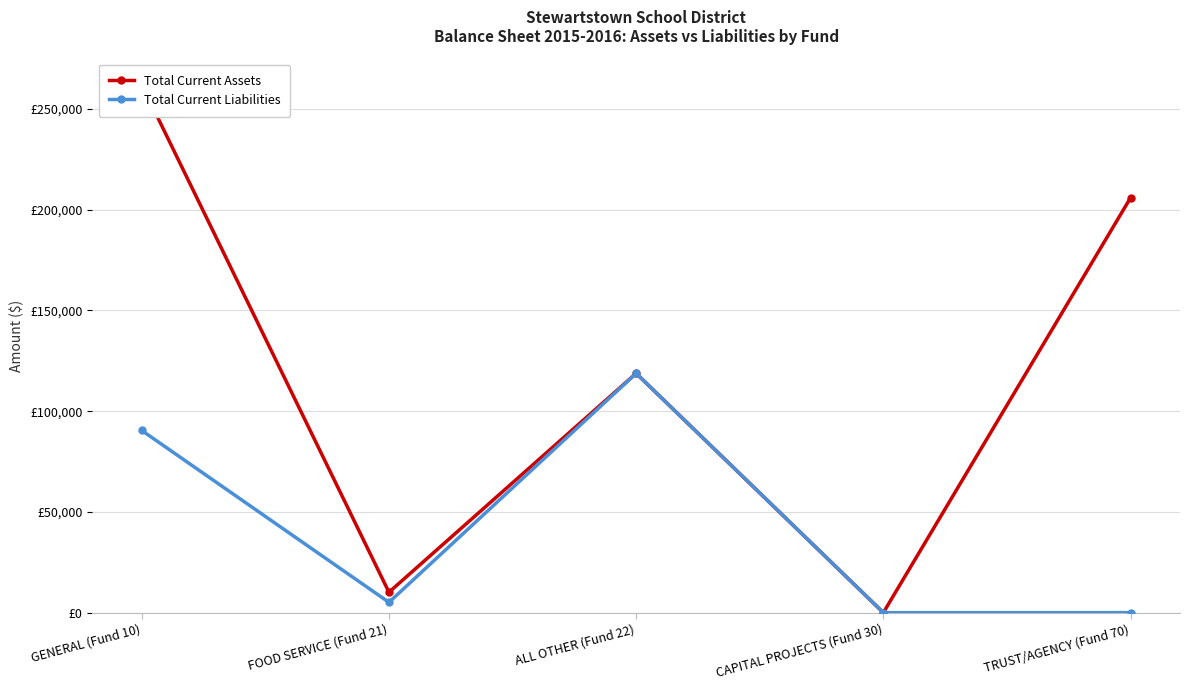

Count the number of categories in the chart.

5